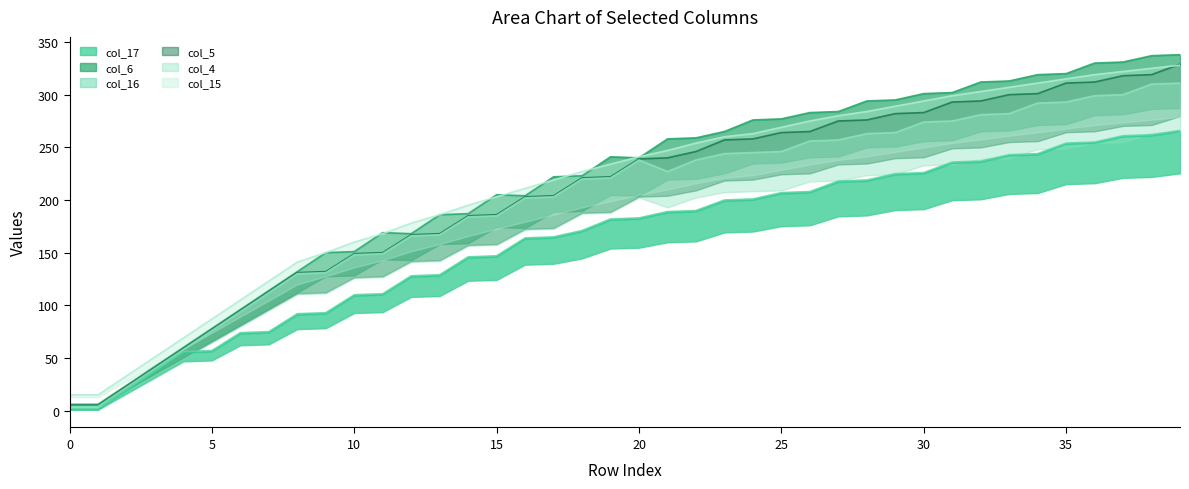

How many values in the col_16 series exceed 183?

19